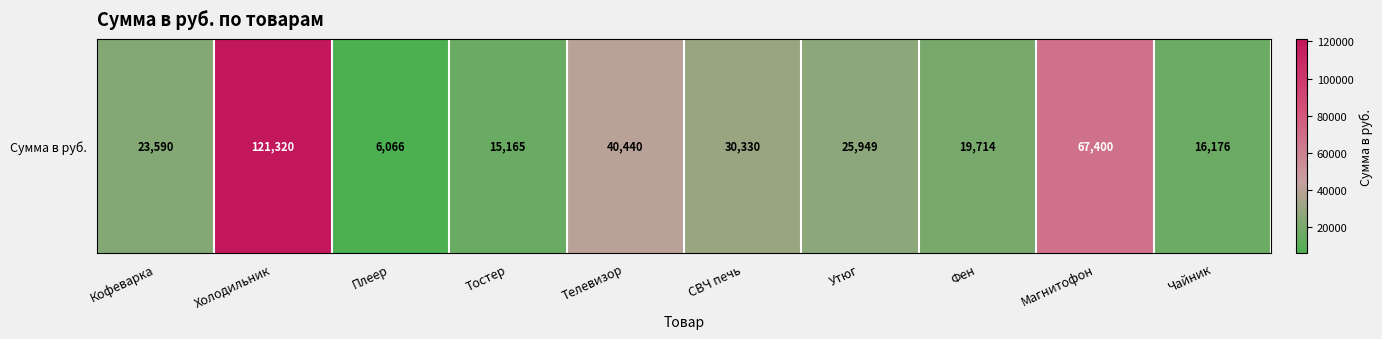

List the labels in order of value, largest first.

Холодильник, Магнитофон, Телевизор, СВЧ печь, Утюг, Кофеварка, Фен, Чайник, Тостер, Плеер